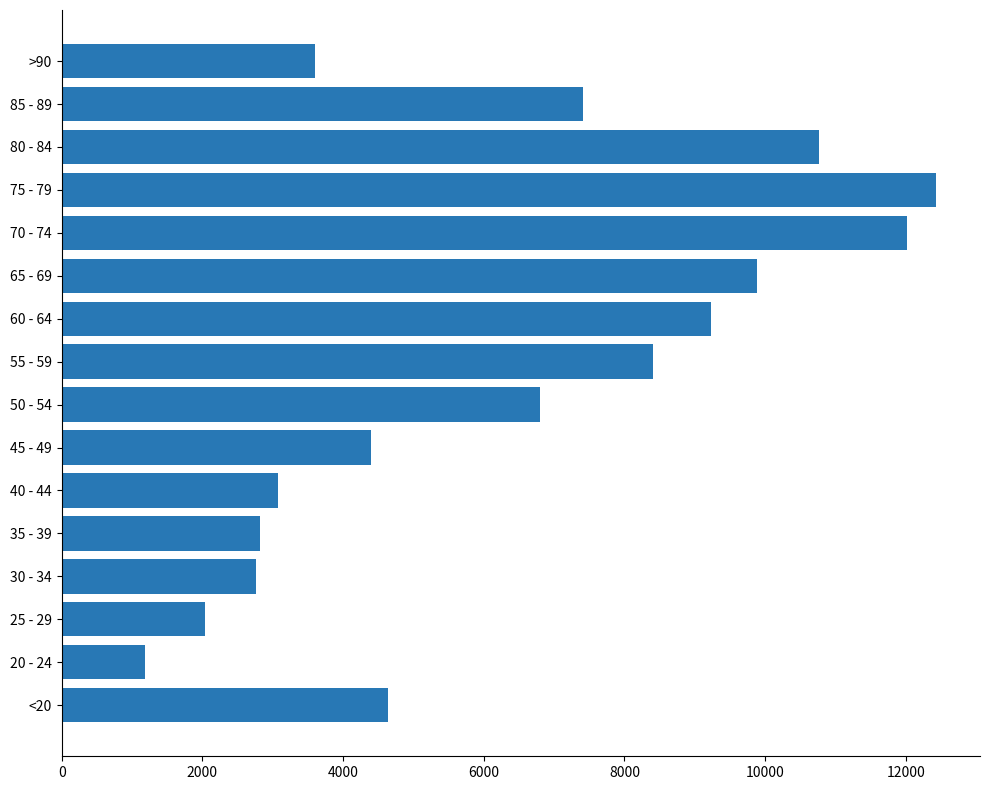

Which category has the lowest value across all series?

20 - 24